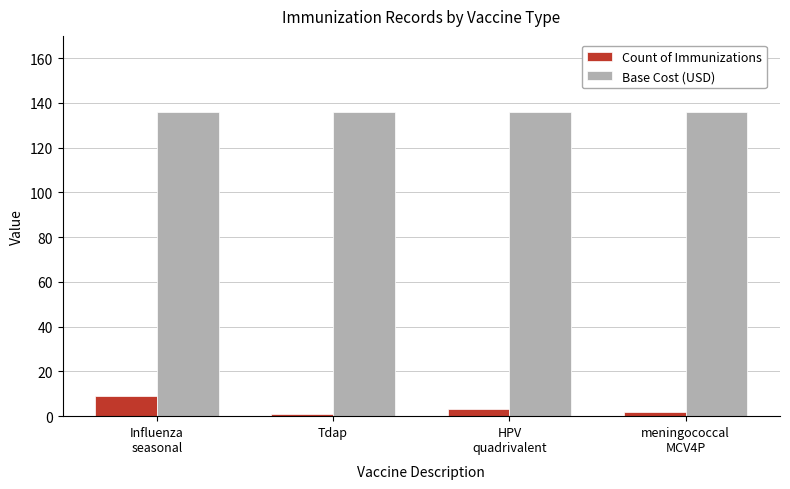

Which series has the largest range (max minus min)?

Count of Immunizations